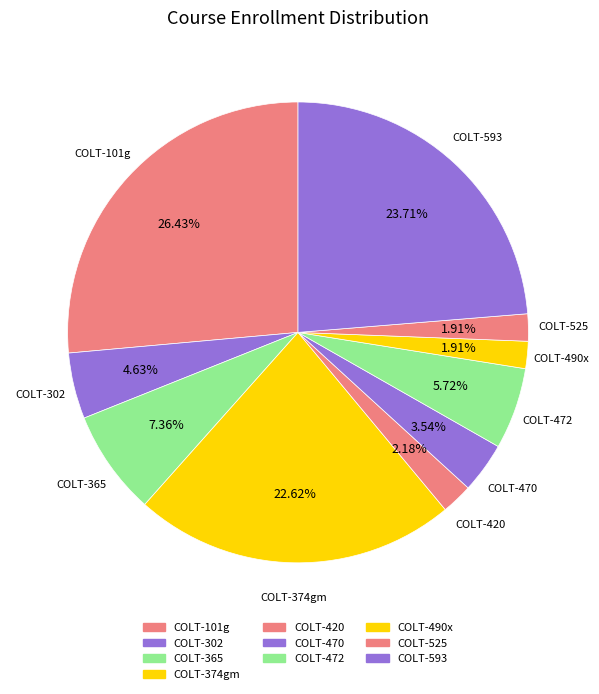

How many slices are in this pie chart?

10